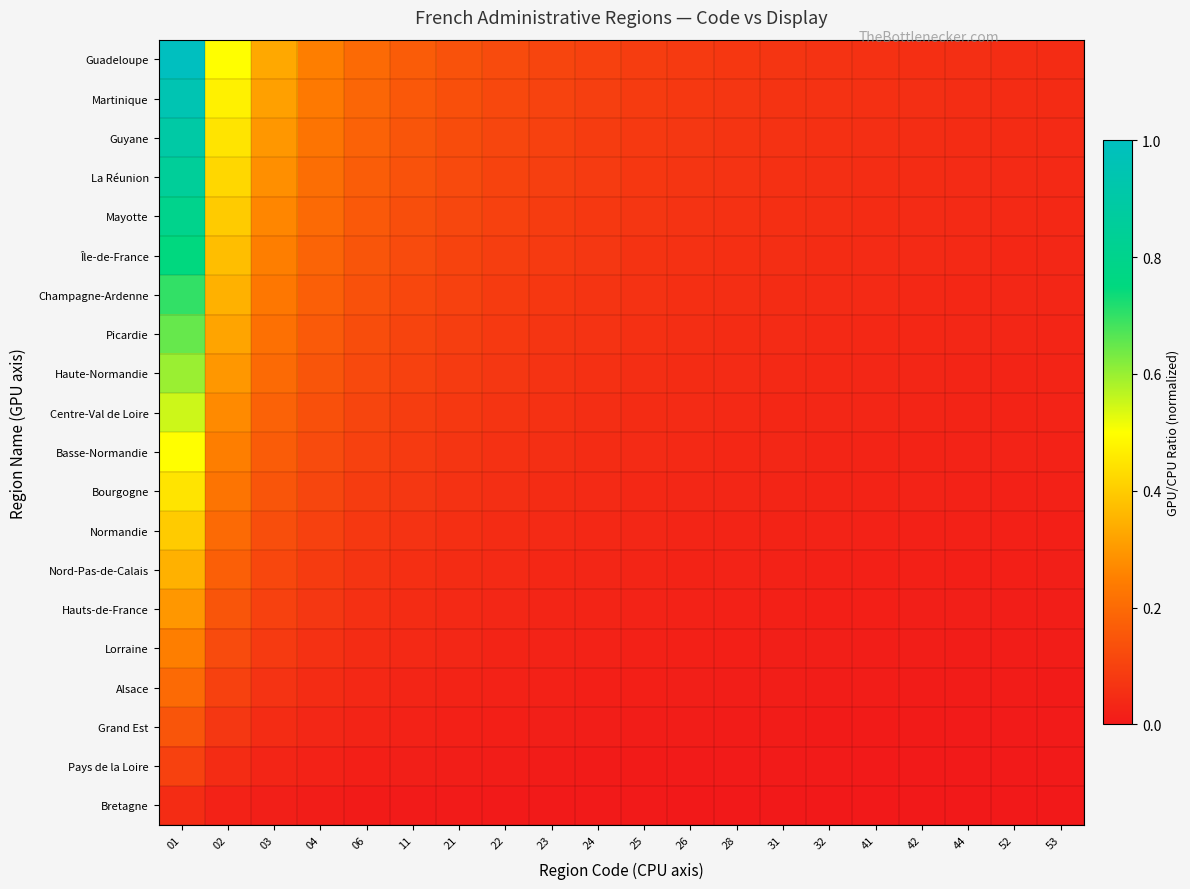

Rank the series by their maximum value, from highest to lowest.

Guadeloupe, Martinique, Guyane, La Réunion, Mayotte, Île-de-France, Champagne-Ardenne, Picardie, Haute-Normandie, Centre-Val de Loire, Basse-Normandie, Bourgogne, Normandie, Nord-Pas-de-Calais, Hauts-de-France, Lorraine, Alsace, Grand Est, Pays de la Loire, Bretagne